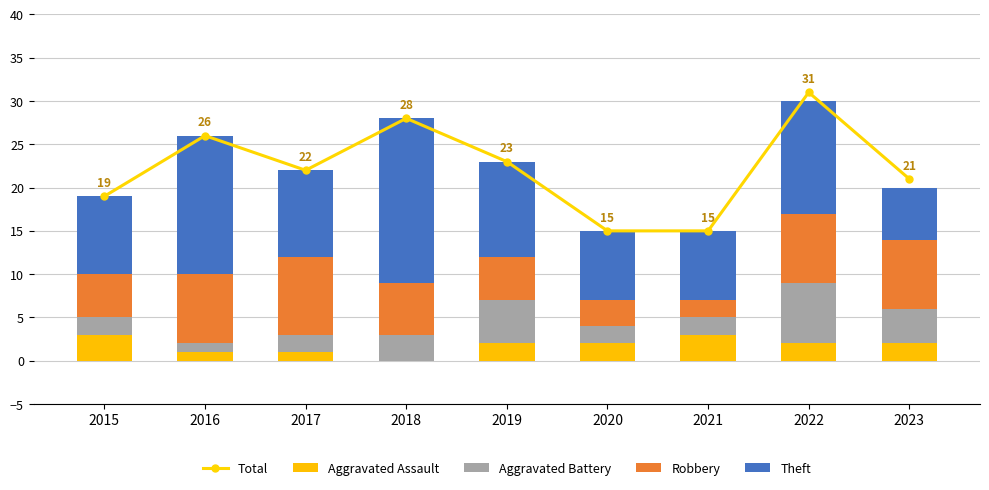

Reading left to right, list all the values displayed in this chart.

Total: 19	26	22	28	23	15	15	31	21
Aggravated Assault: 3	1	1	0	2	2	3	2	2
Aggravated Battery: 2	1	2	3	5	2	2	7	4
Robbery: 5	8	9	6	5	3	2	8	8
Theft: 9	16	10	19	11	8	8	13	6